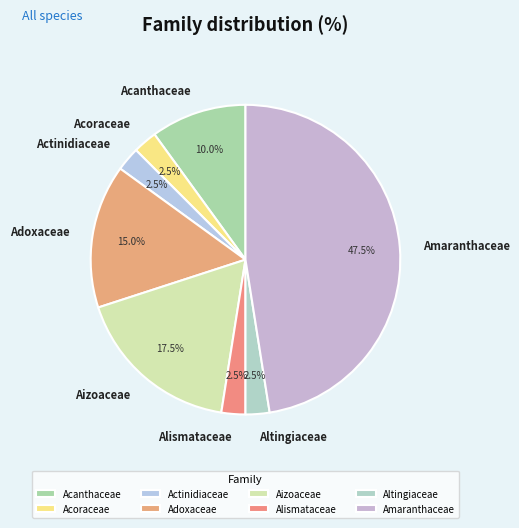

Does Altingiaceae account for over 50% of the chart?

No